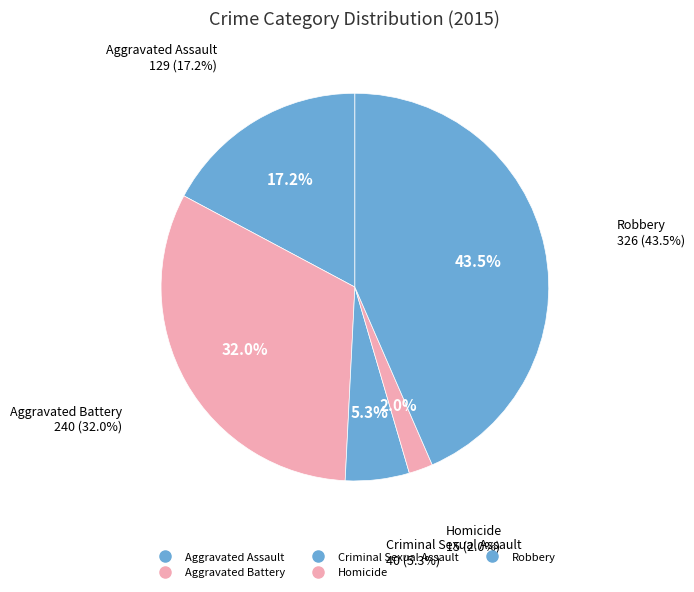

What is the change in value from Aggravated Assault to Criminal Sexual Assault?

-89